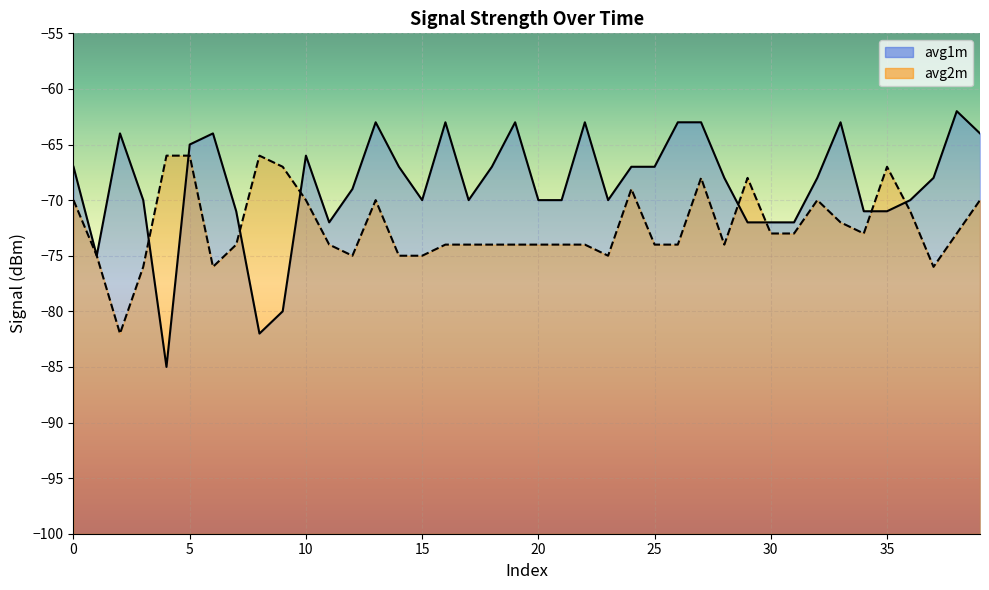

At which label does avg2m reach its peak?

4